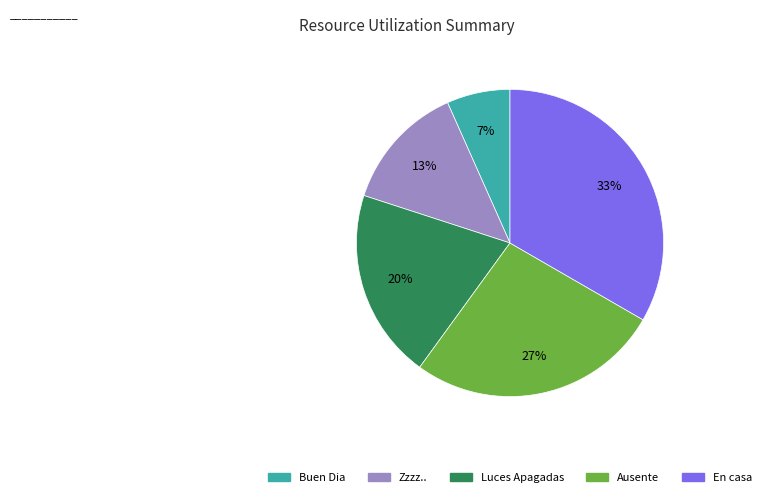

Count the number of slices in the pie.

5